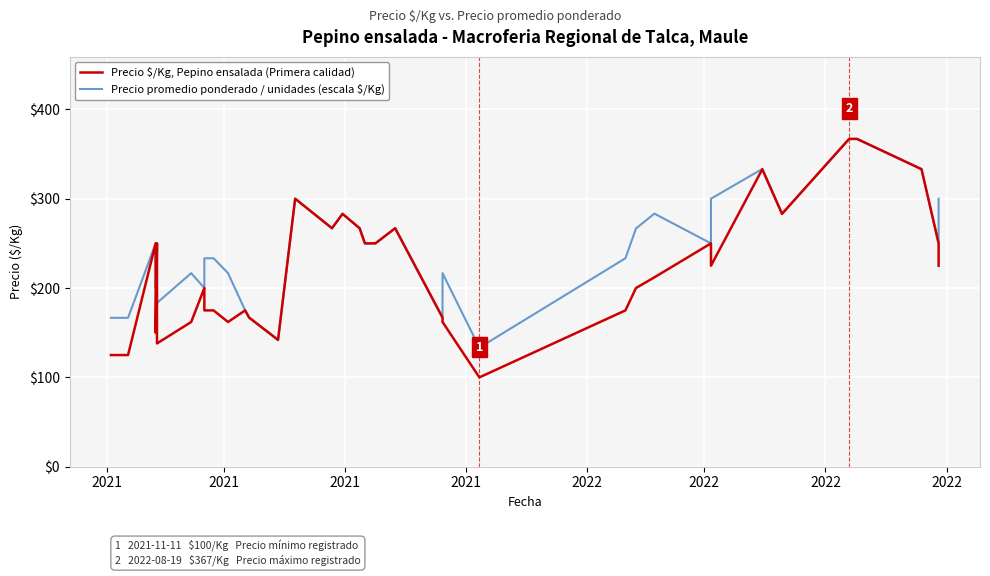

The value of Precio $/Kg, Pepino ensalada (Primera calidad) at 29 is 344.0. True or false?

False